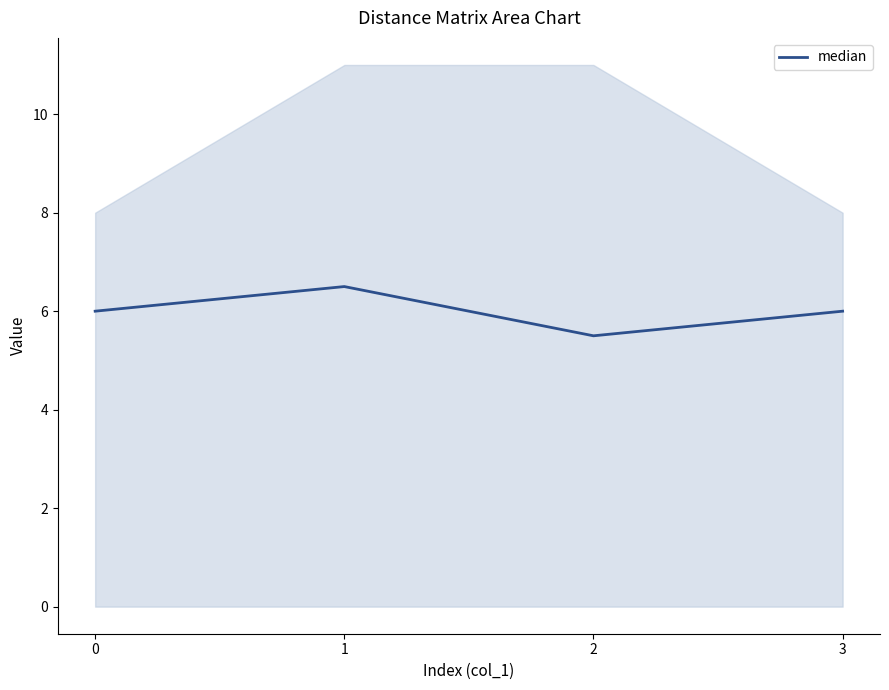

Which label corresponds to the largest value in the chart?

1